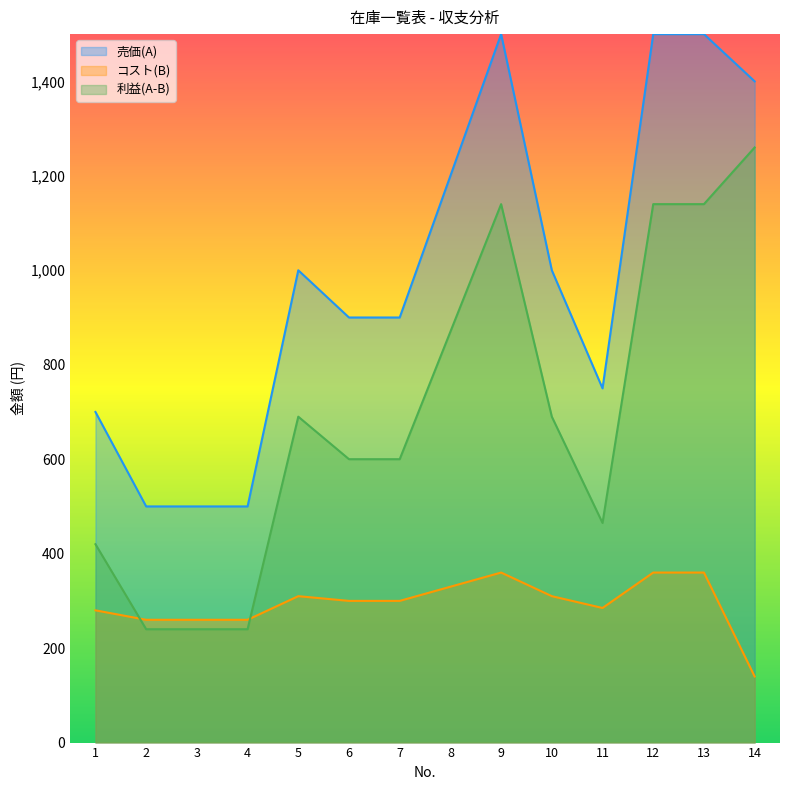

What is the minimum value for 利益(A-B)?

240